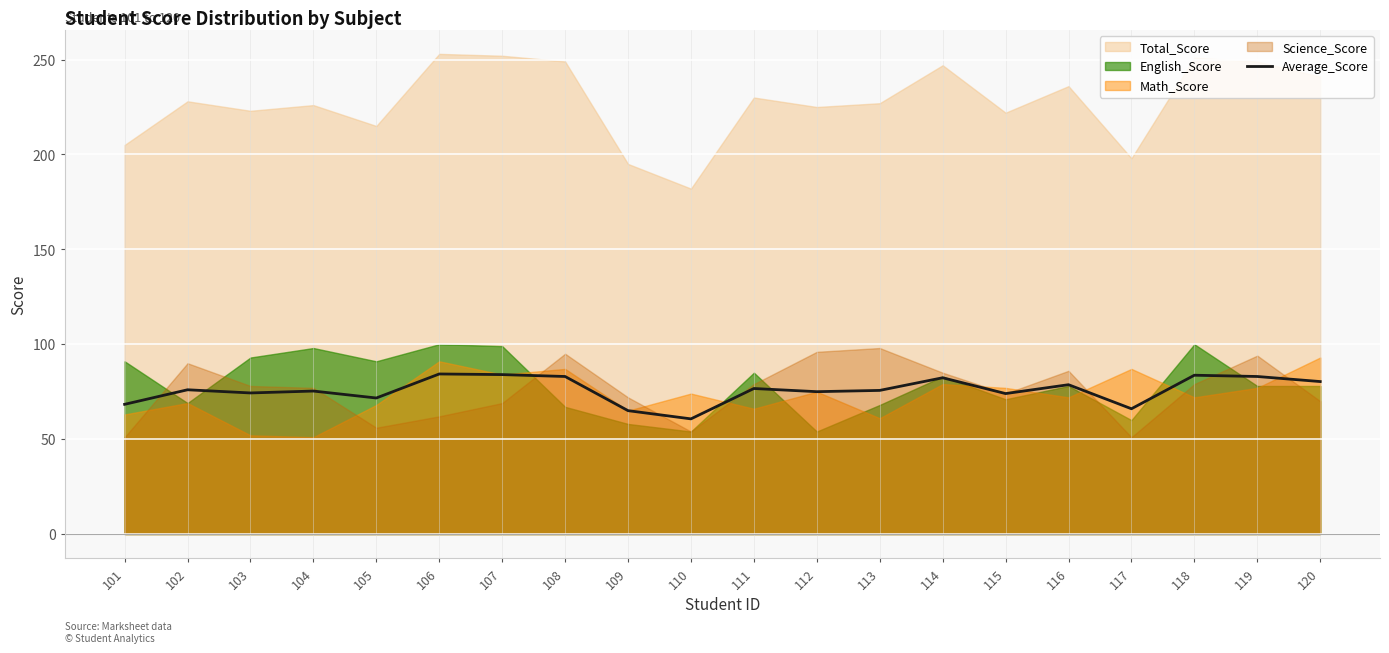

Where is the data nearest to the value 72?

105